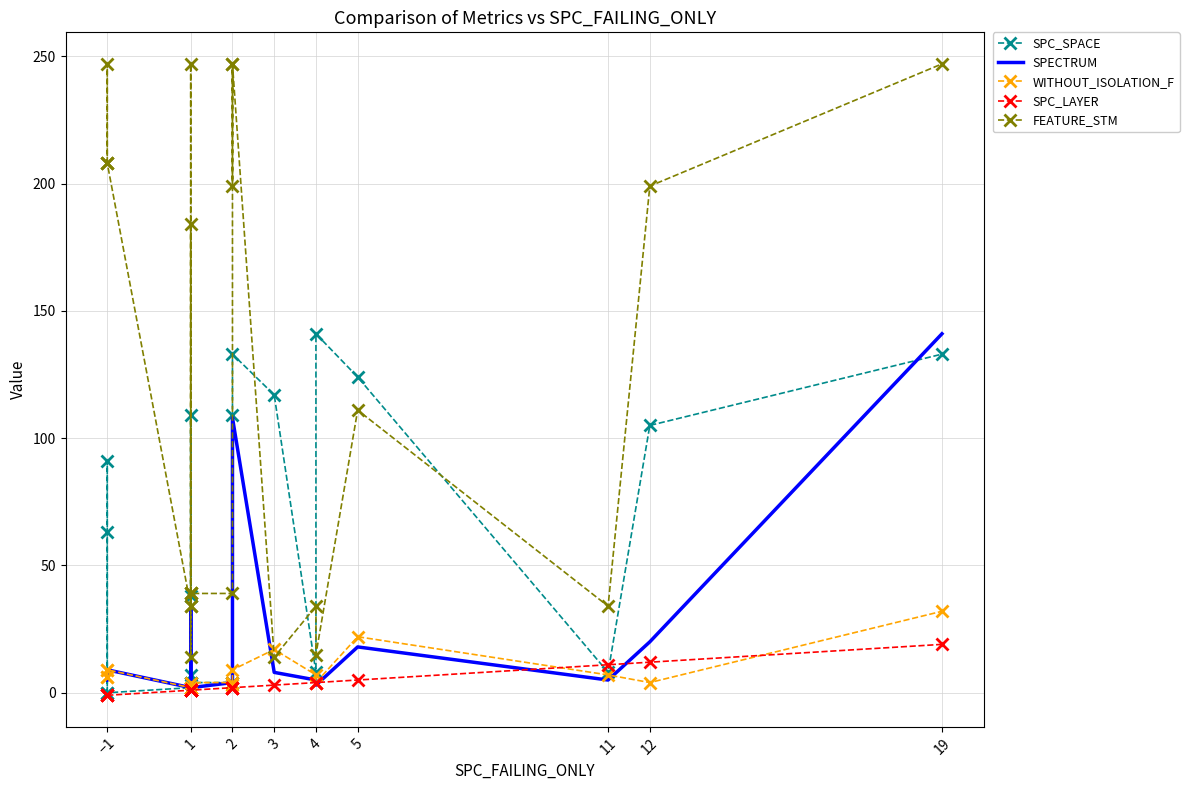

At 1, list the series in order from smallest to largest.

SPC_LAYER, SPC_SPACE, SPECTRUM, WITHOUT_ISOLATION_F, FEATURE_STM